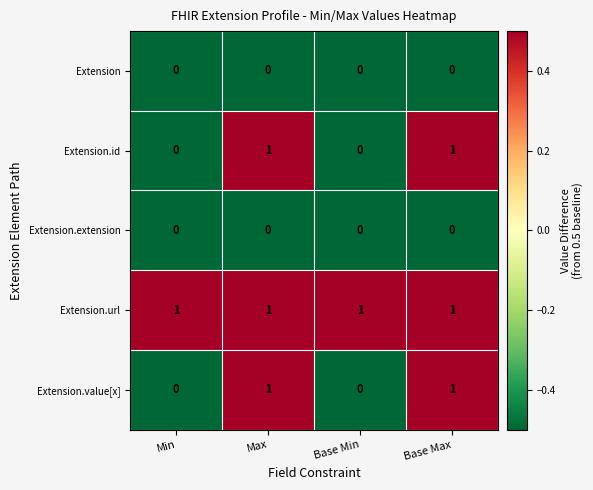

What is the difference between the highest and lowest values at Min?

1